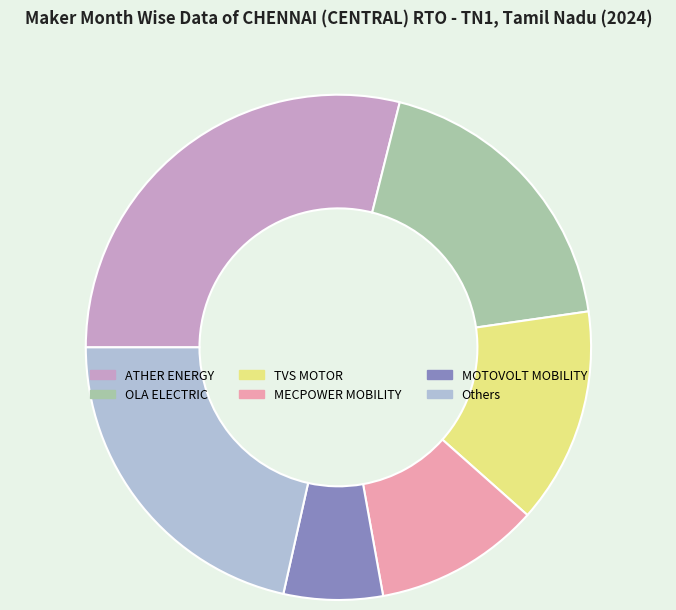

Is there a majority slice in this chart?

No